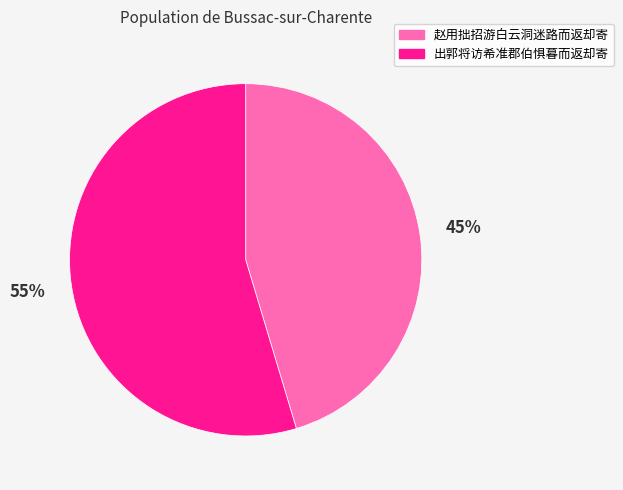

Combined, do 赵用拙招游白云洞迷路而返却寄 and 出郭将访希准郡伯惧暮而返却寄 account for over 50%?

Yes